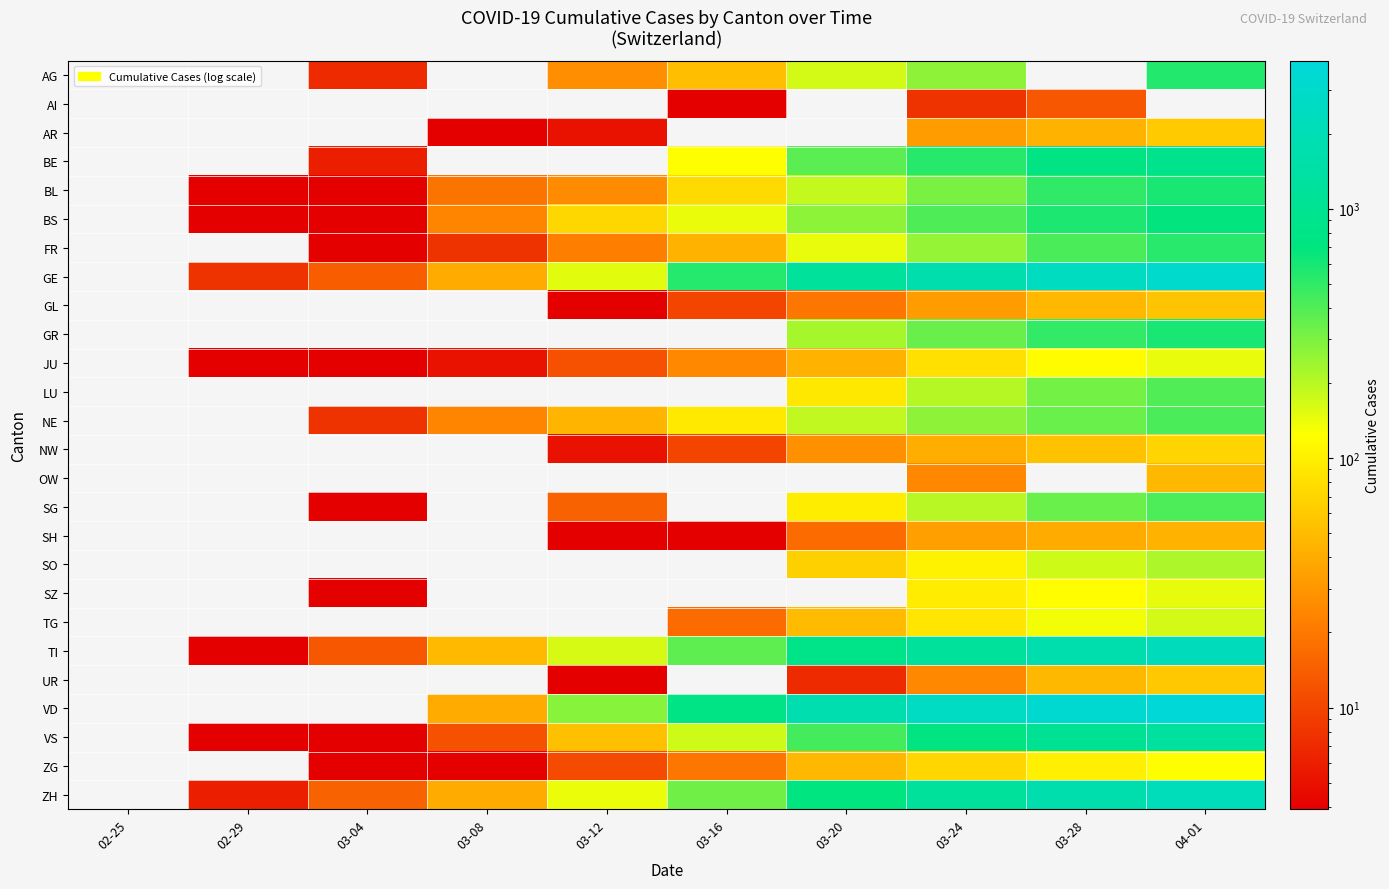

List the series in order of their peak value, lowest first.

AI, SH, OW, GL, UR, AR, NW, ZG, JU, SZ, TG, SO, LU, SG, NE, FR, AG, BL, GR, BS, BE, VS, ZH, TI, GE, VD